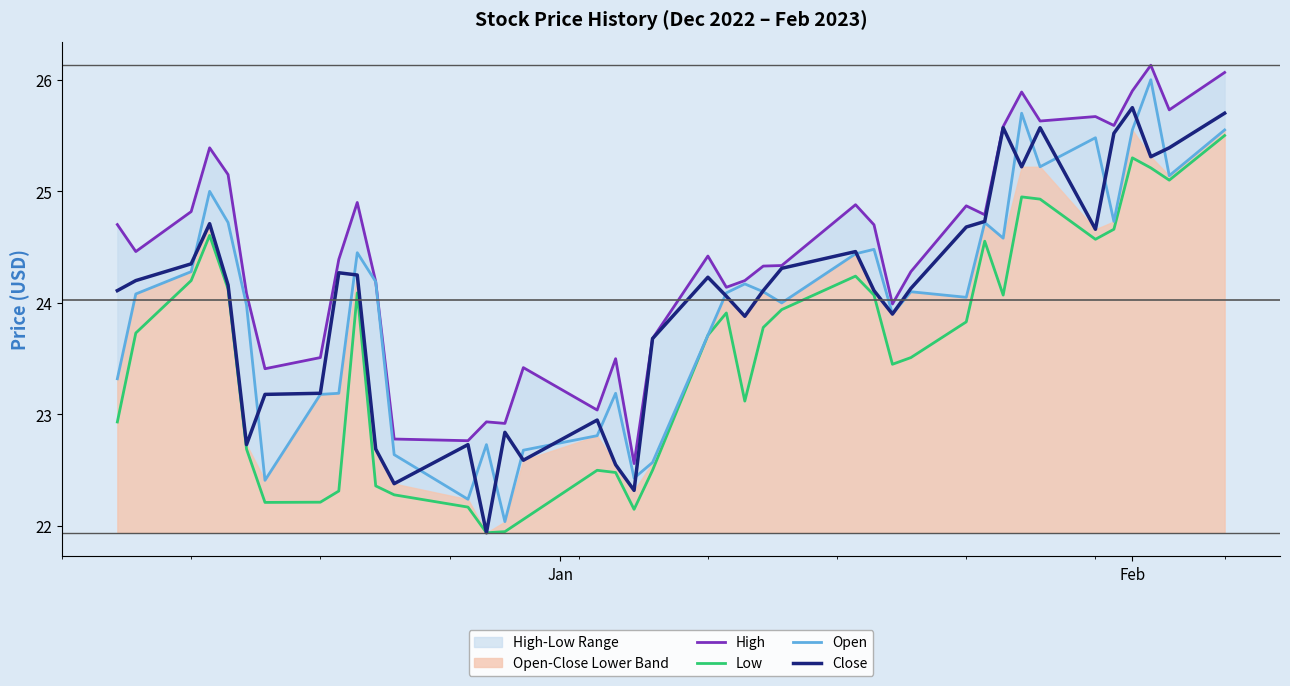

What is the lowest value of the Open series?

22.0